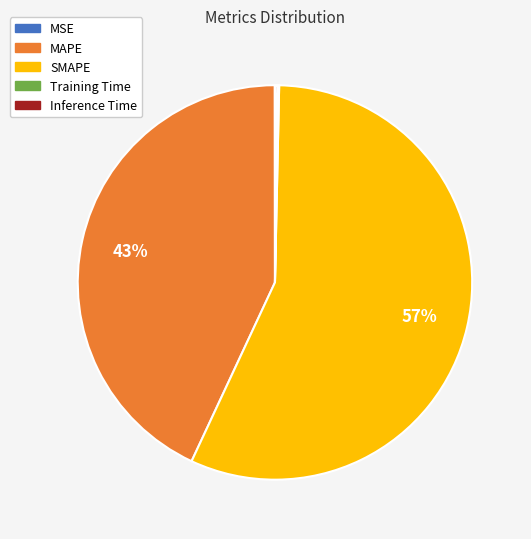

To the nearest percent, what is the average slice percentage?

20%